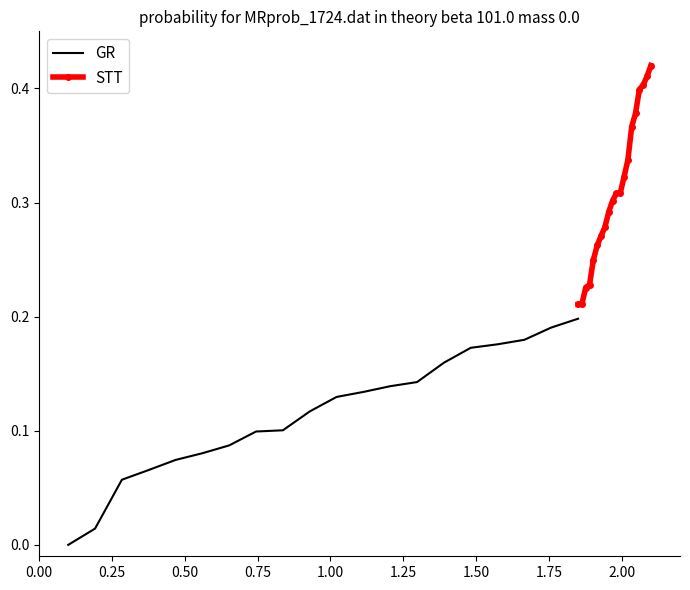

Which series has the widest spread of values?

STT